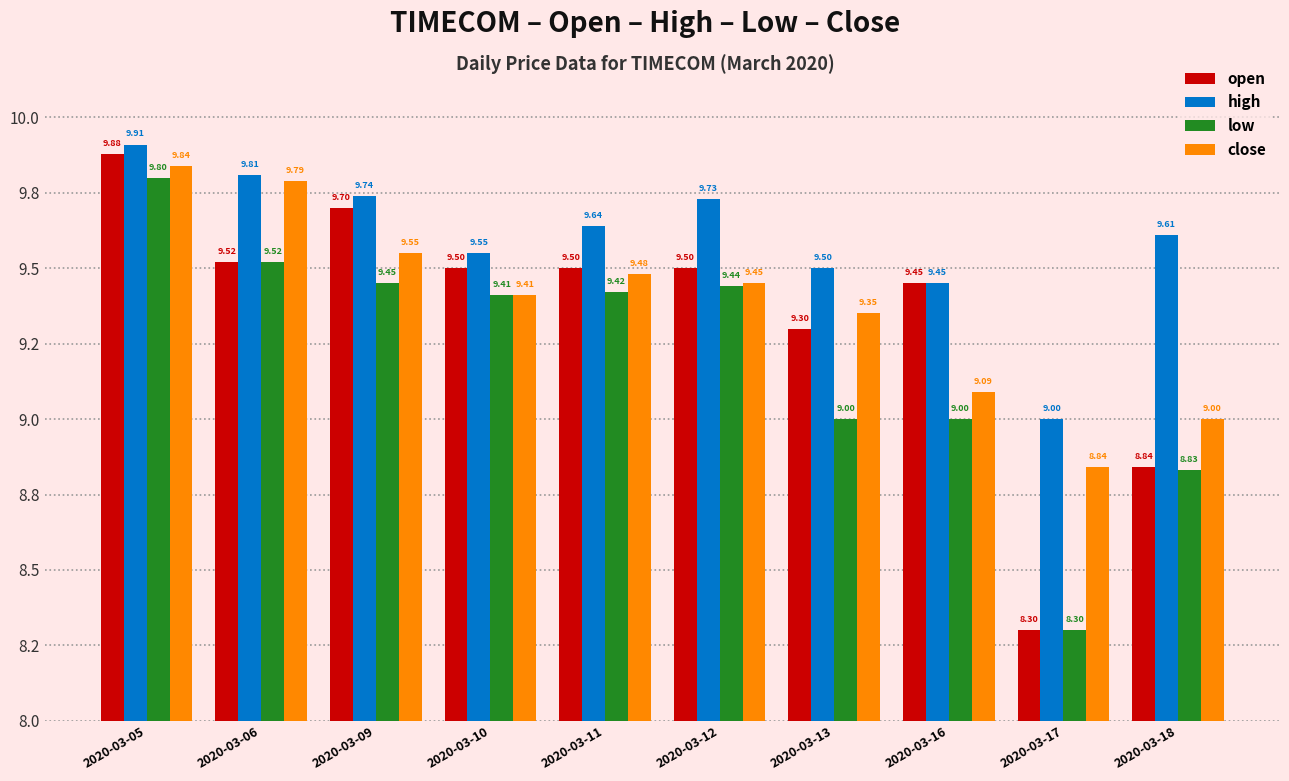

Does the chart contain any negative values?

No